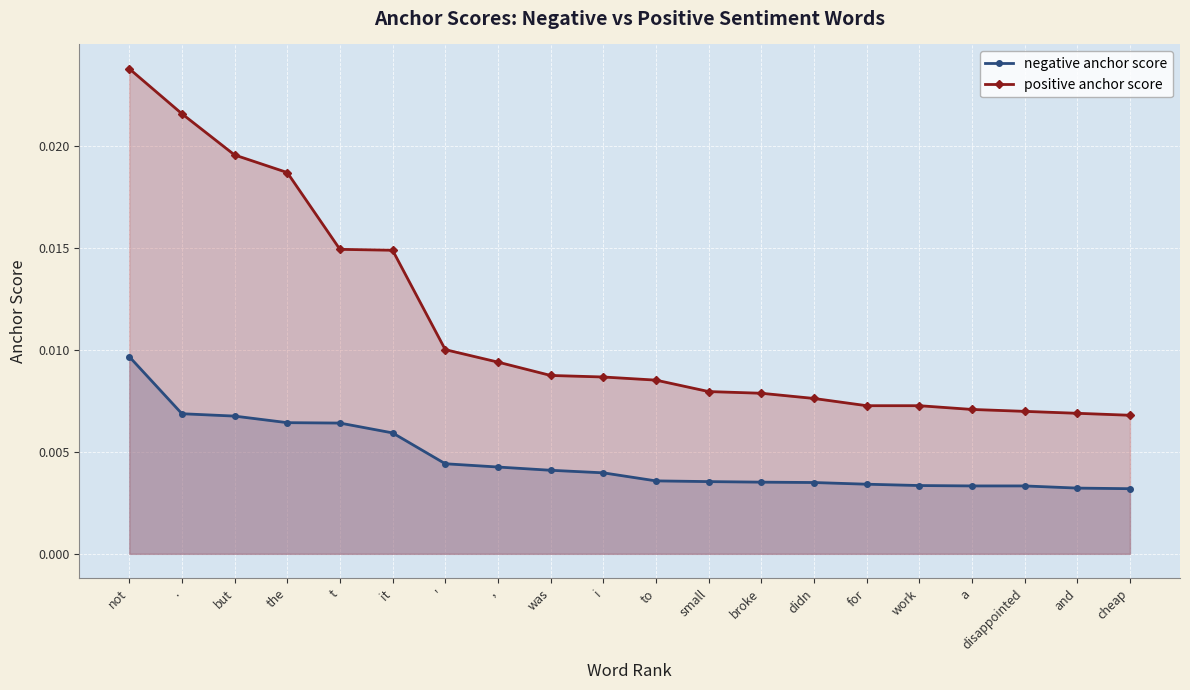

At how many categories does at least one series exceed 0?

20